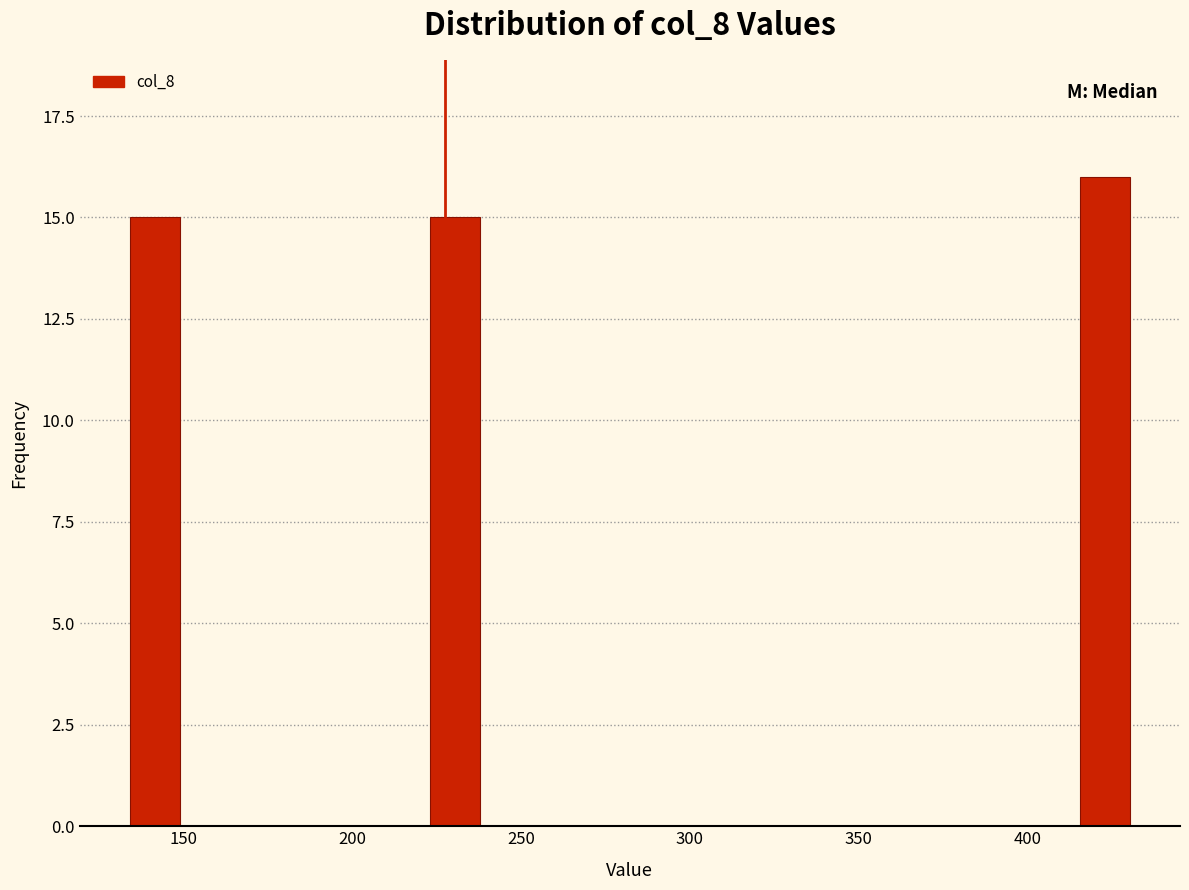

Read against the x-axis, roughly where is the centre of the tallest bar?

425